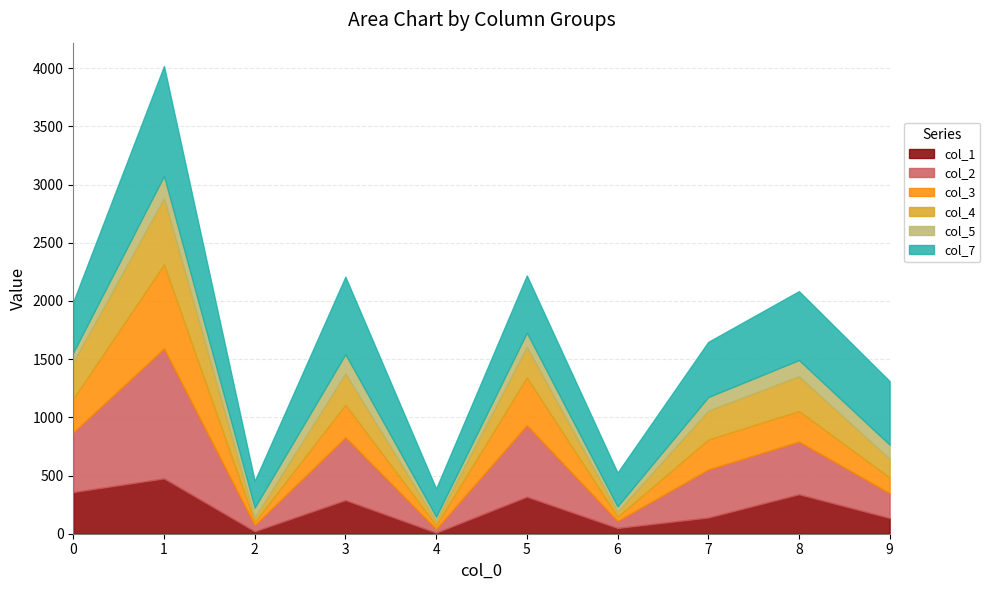

At which label does col_7 reach its minimum?

2